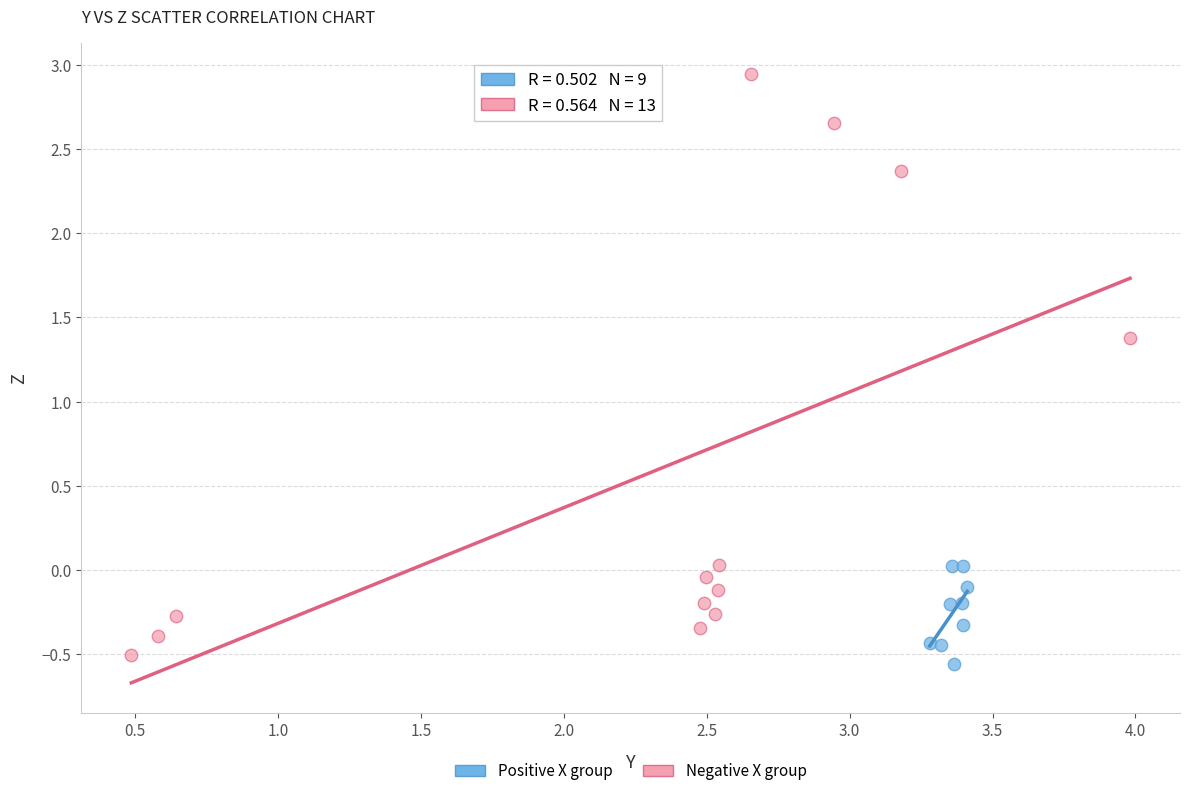

What are all the series names shown in the legend?

Positive X group, Negative X group